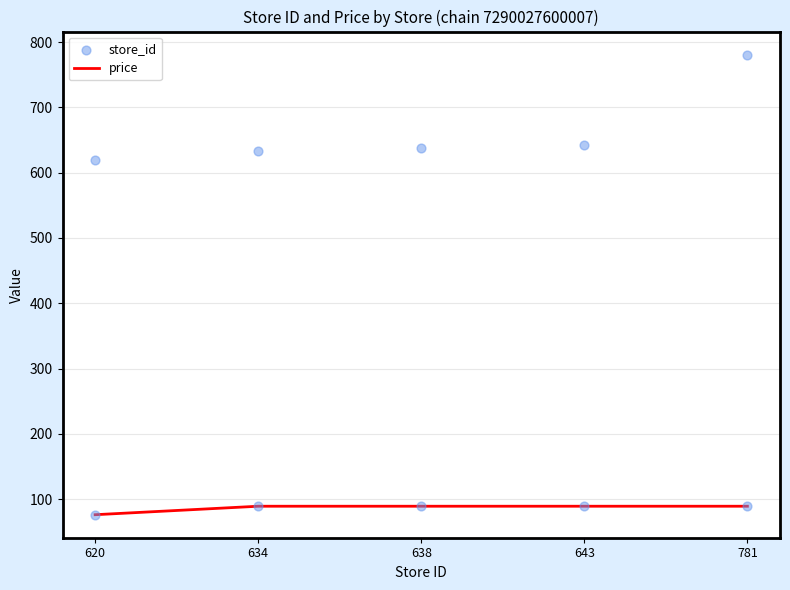

Which series contains the highest Y value?

store_id